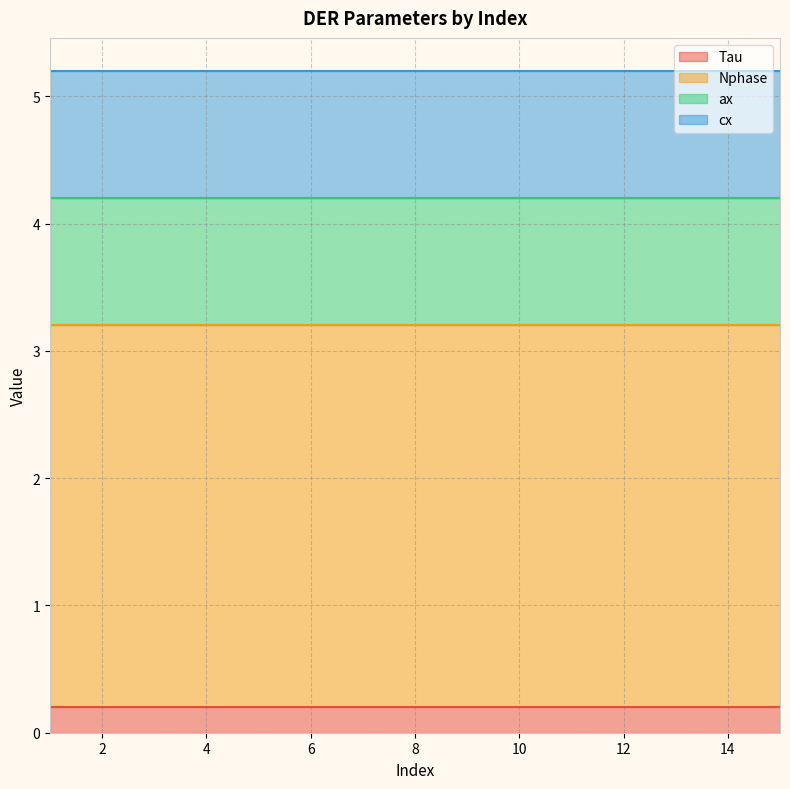

What is the lowest value of the ax series?

1.0